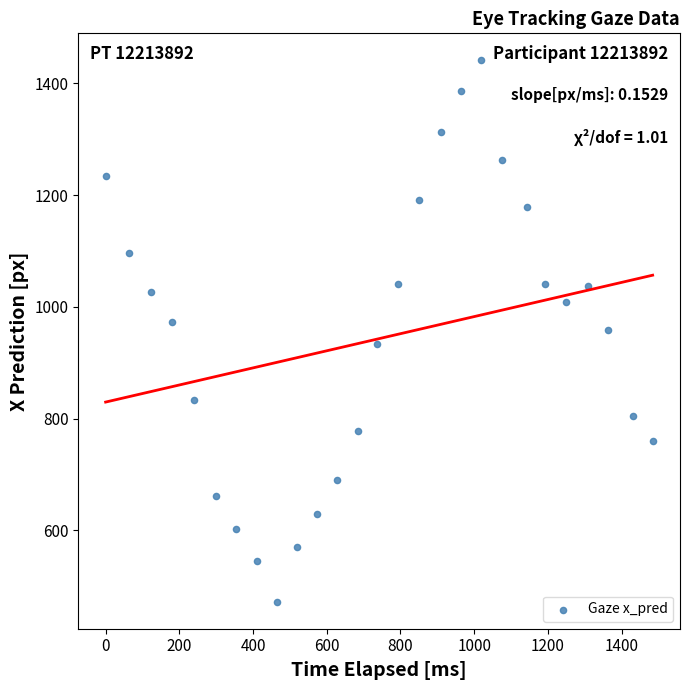

What is the range of X values (max minus min)?

1484.2